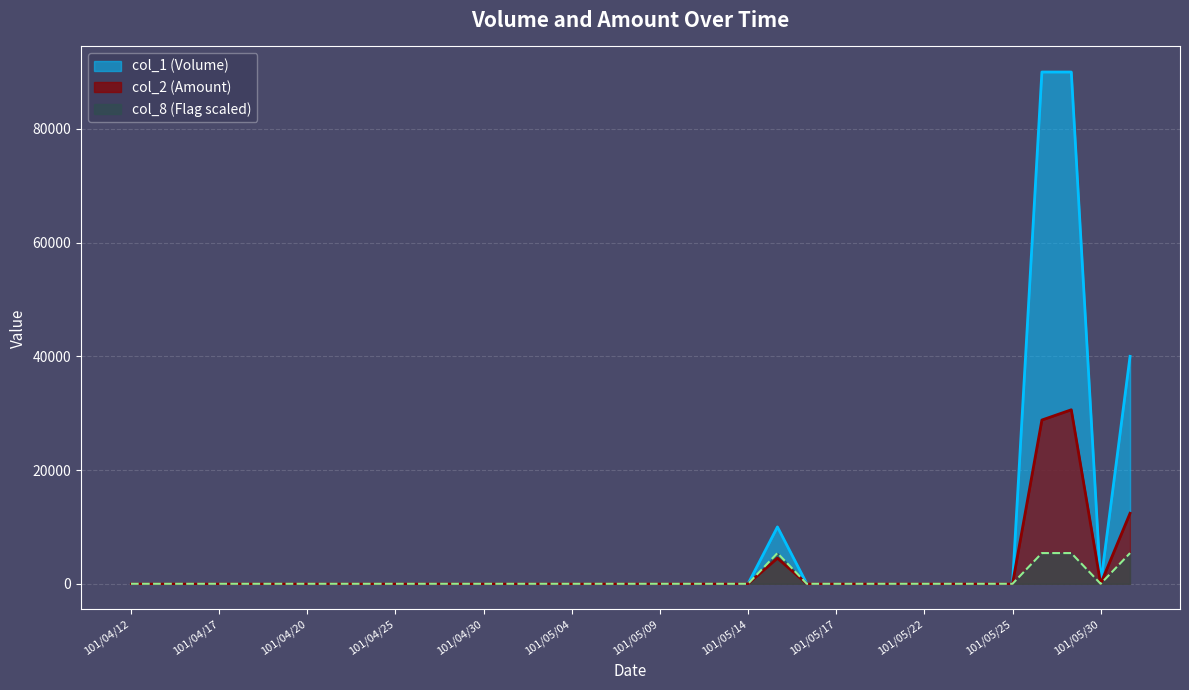

Is it true that col_2 (Amount) equals -18143 at 101/04/19?

False